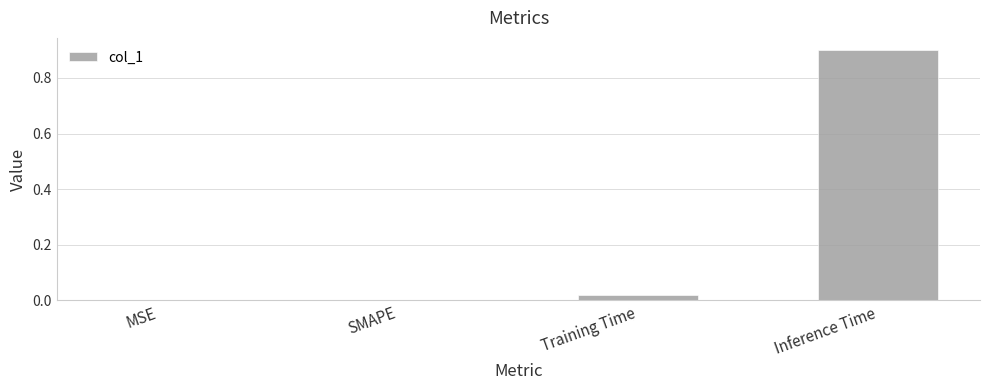

How many distinct data groups are displayed?

1